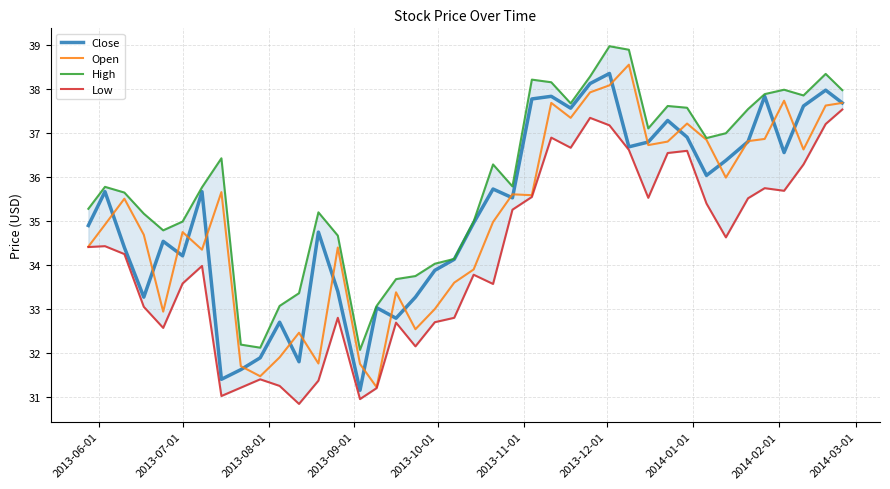

Count the number of data series in this chart.

4